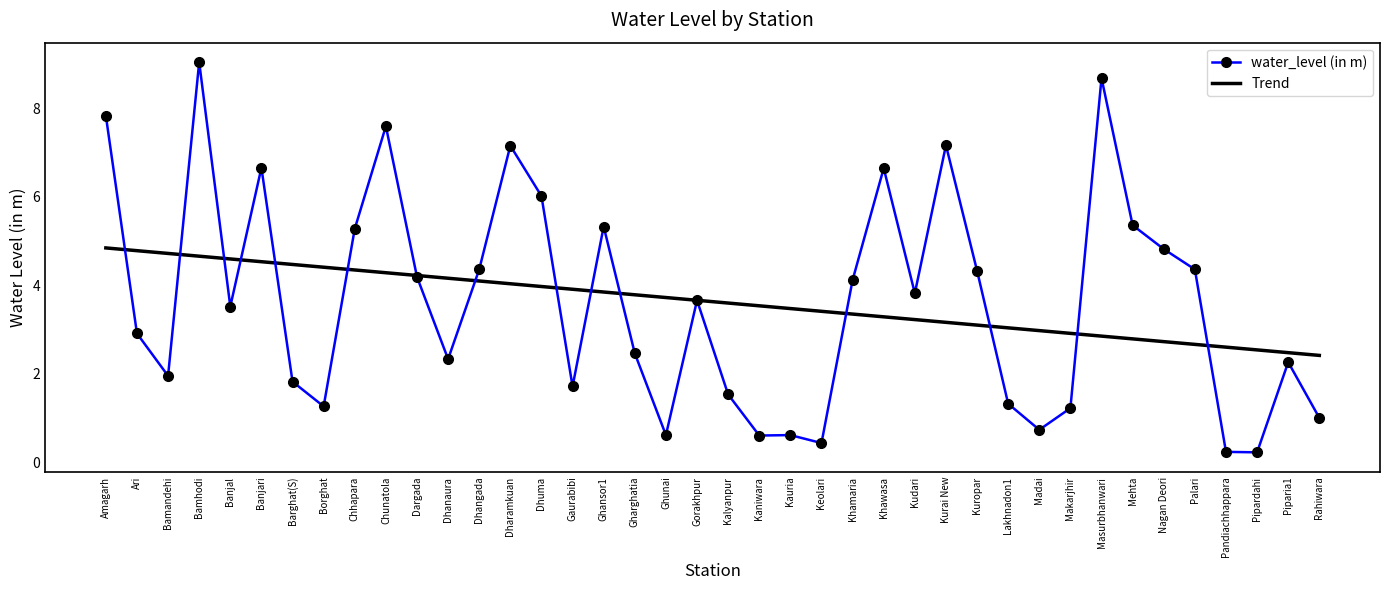

True or false: water_level (in m) has a value of 4.4 at Palari.

True